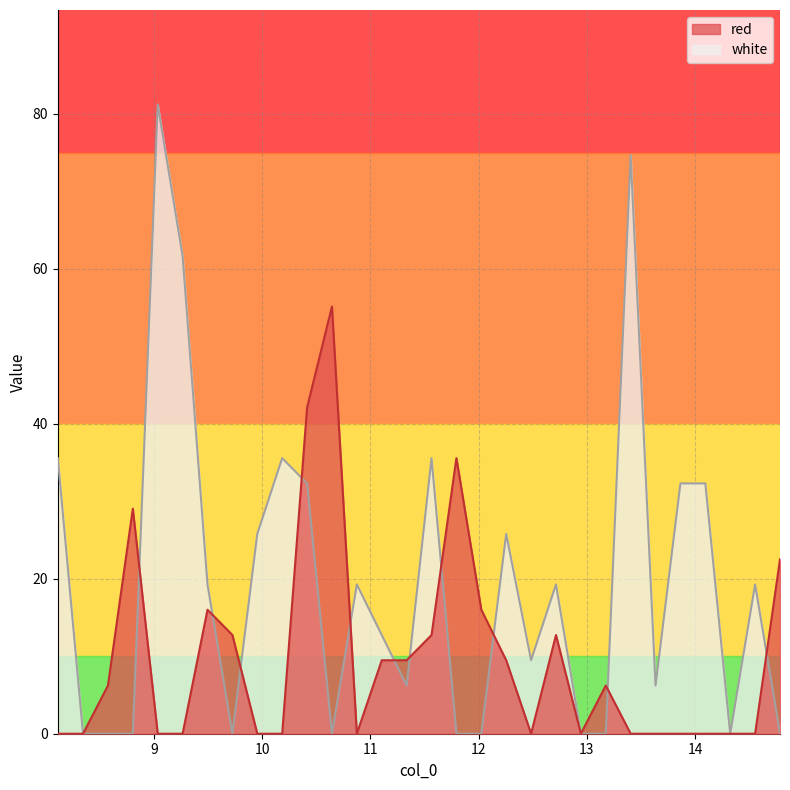

What is the label of the 29th point from the left?

14.555